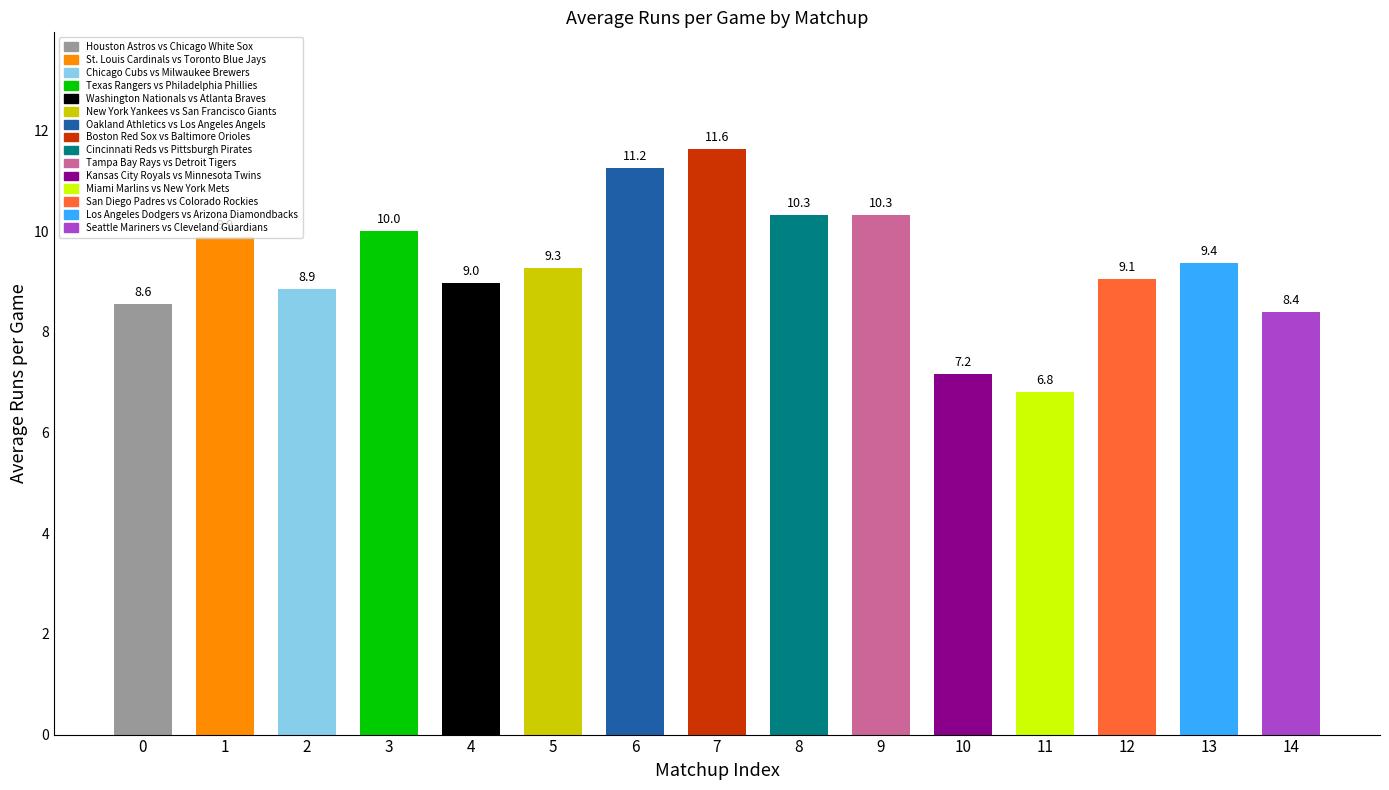

At which category does the chart reach its peak across all series?

7